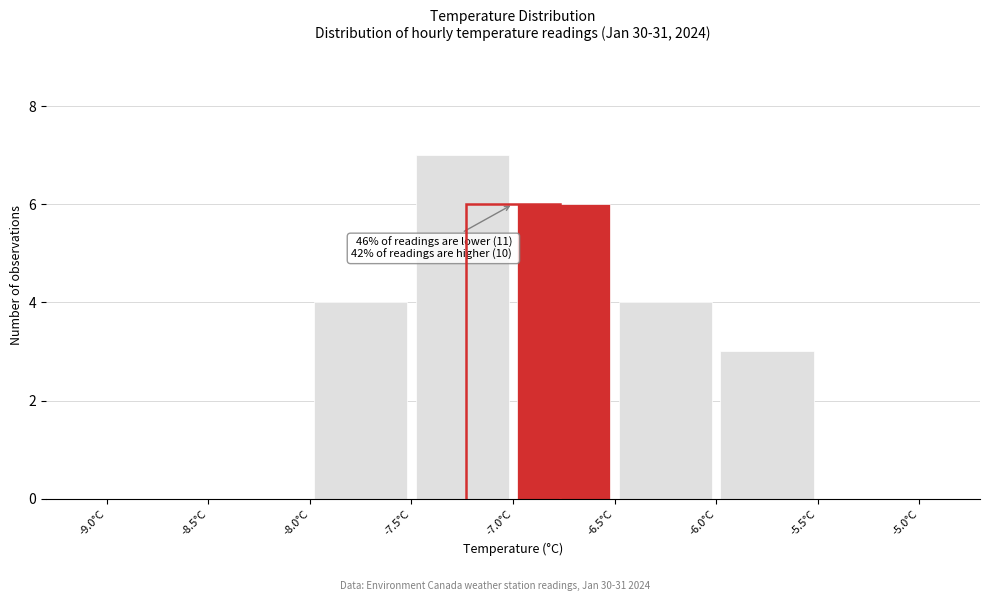

Over which range of the x-axis is the bar tallest?

-7.5 to -7.0